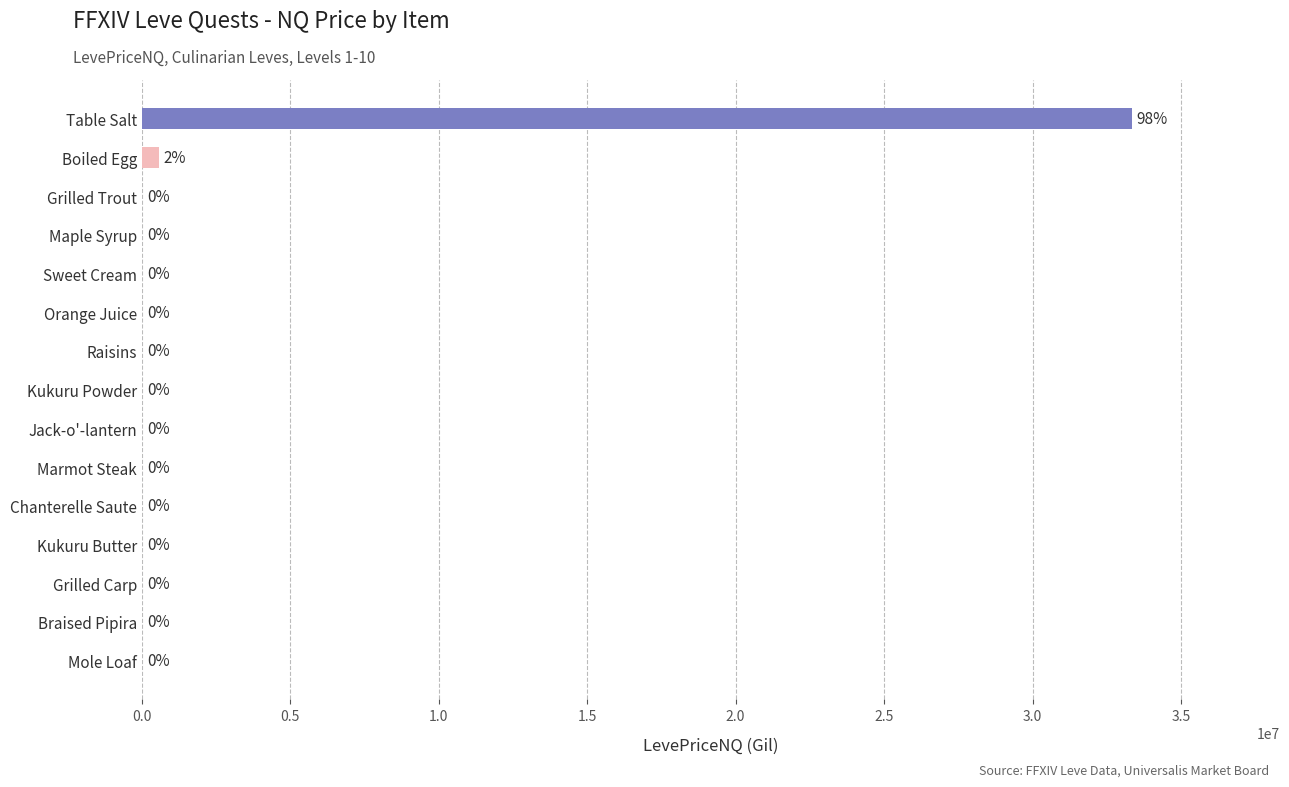

The value at Table Salt is 9020045.8. True or false?

False